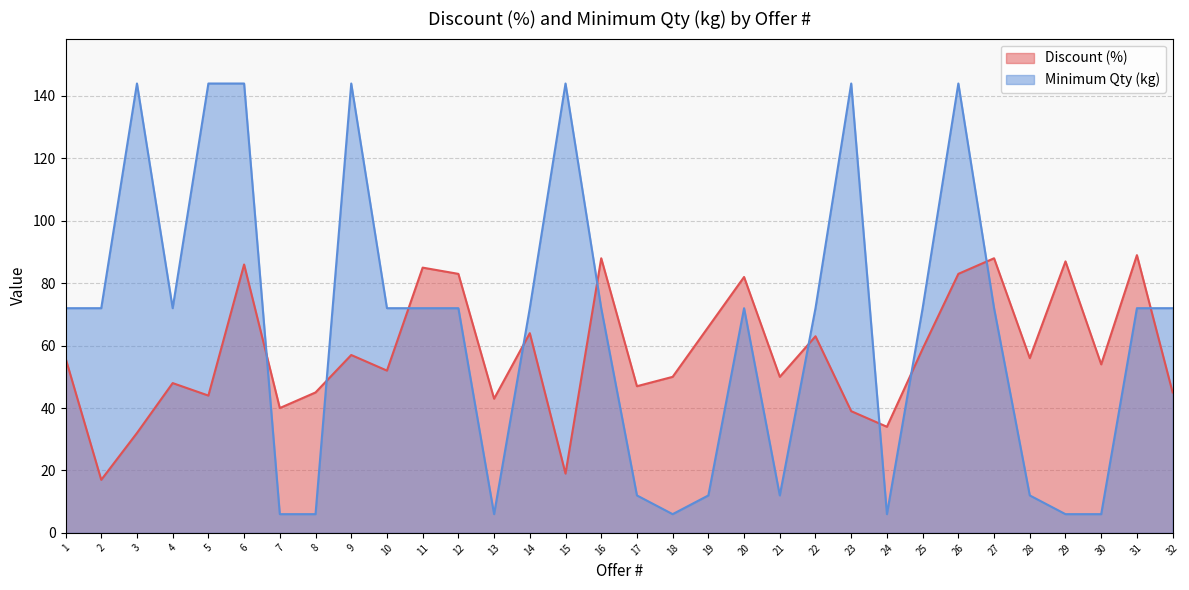

How many times do Discount (%) and Minimum Qty (kg) cross each other?

10